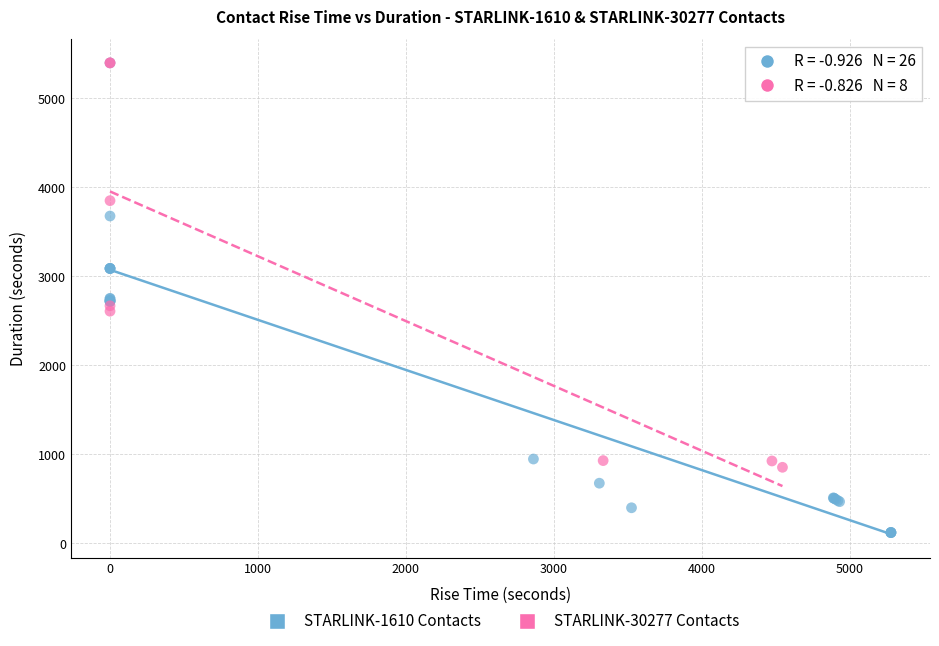

What are all the series names shown in the legend?

STARLINK-1610 Contacts, STARLINK-30277 Contacts